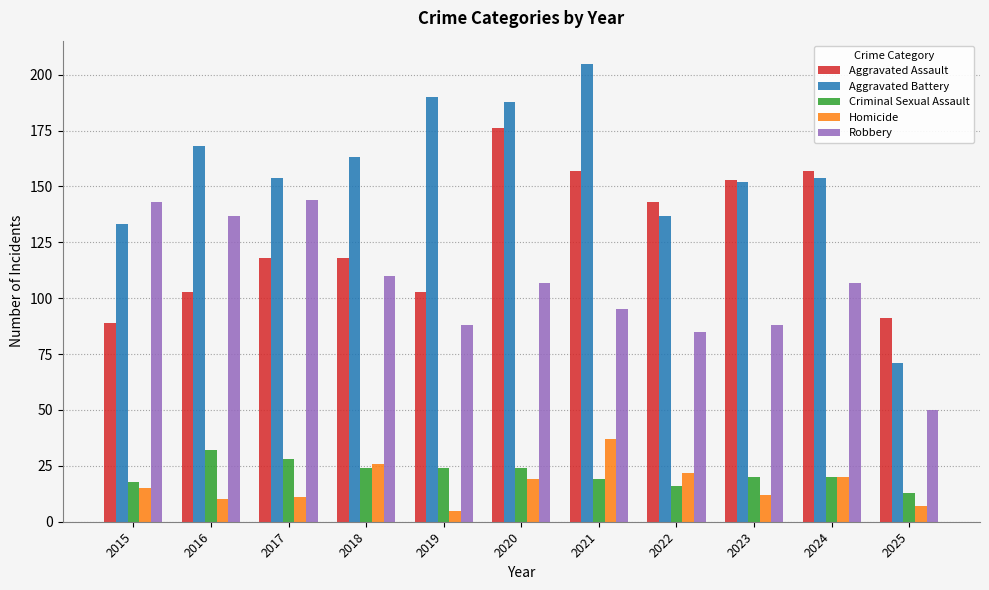

Is the value of Criminal Sexual Assault at 2019 greater than the value of Aggravated Assault at 2021?

No